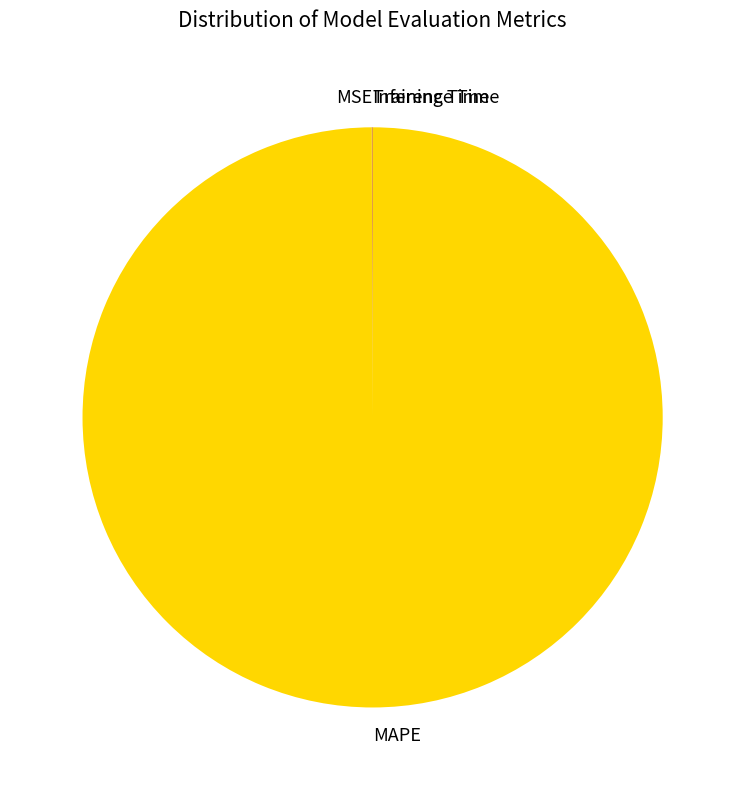

Is it true that MAPE is 93% of the pie?

False